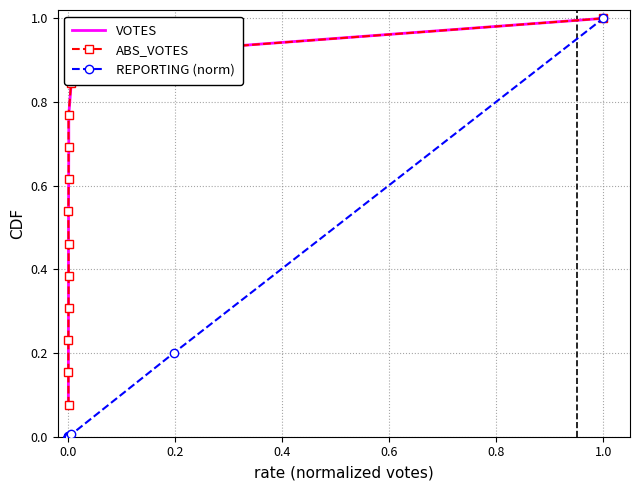

True or false: ABS_VOTES and REPORTING (norm) cross at least once.

False